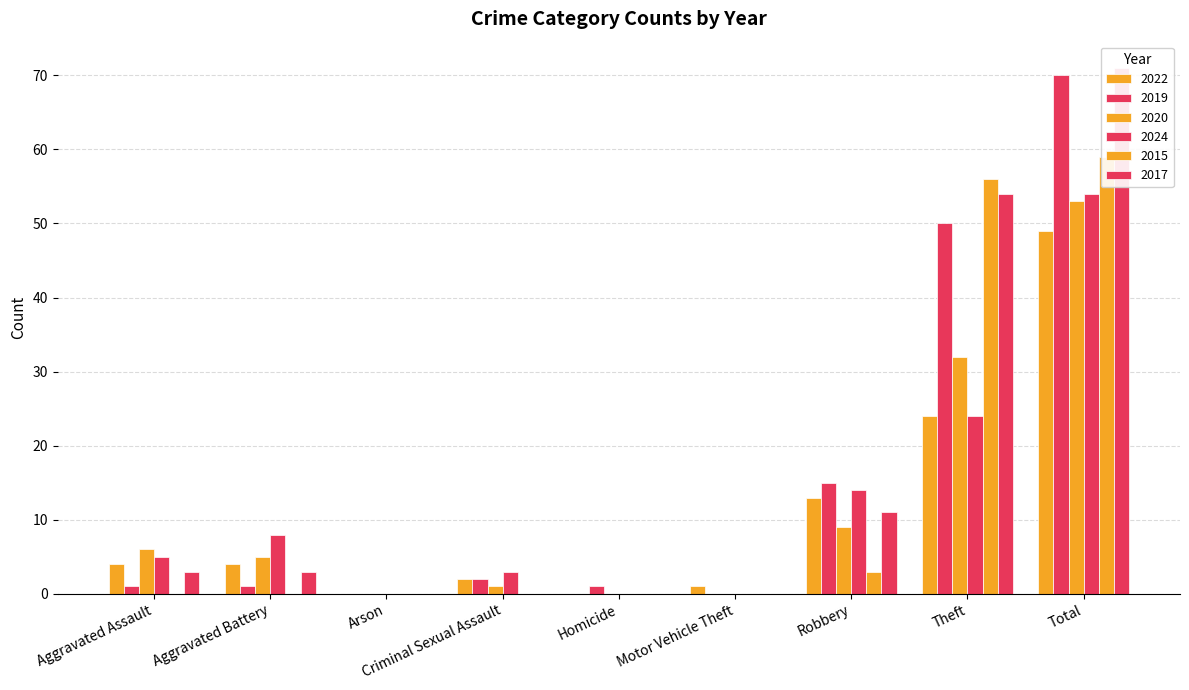

Reading left to right, list all the values displayed in this chart.

2022: 4	4	0	2	0	1	13	24	49
2019: 1	1	0	2	1	0	15	50	70
2020: 6	5	0	1	0	0	9	32	53
2024: 5	8	0	3	0	0	14	24	54
2015: 0	0	0	0	0	0	3	56	59
2017: 3	3	0	0	0	0	11	54	71